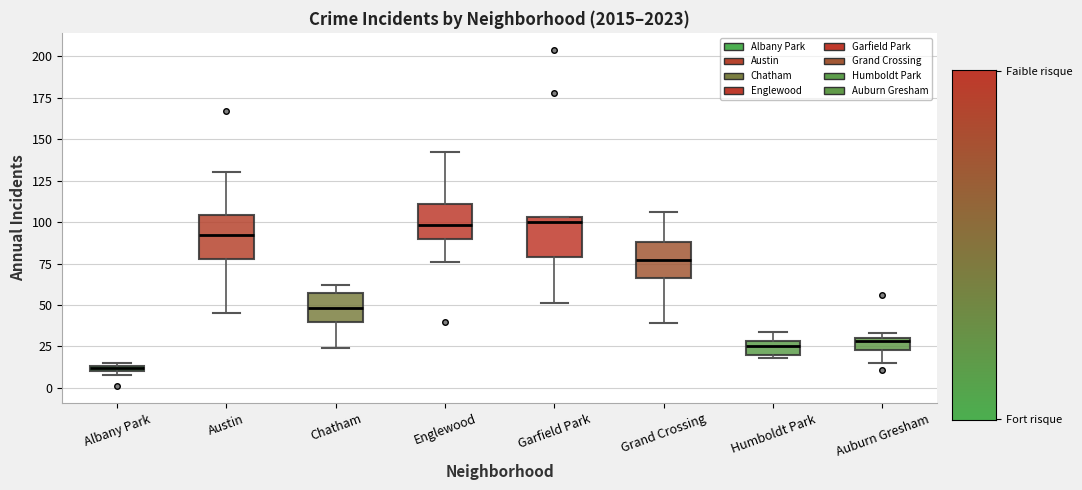

Where does the median line of the box for Chatham sit on the y-axis? The values are not printed on the chart, so give them approximately, as read against the axis.

50